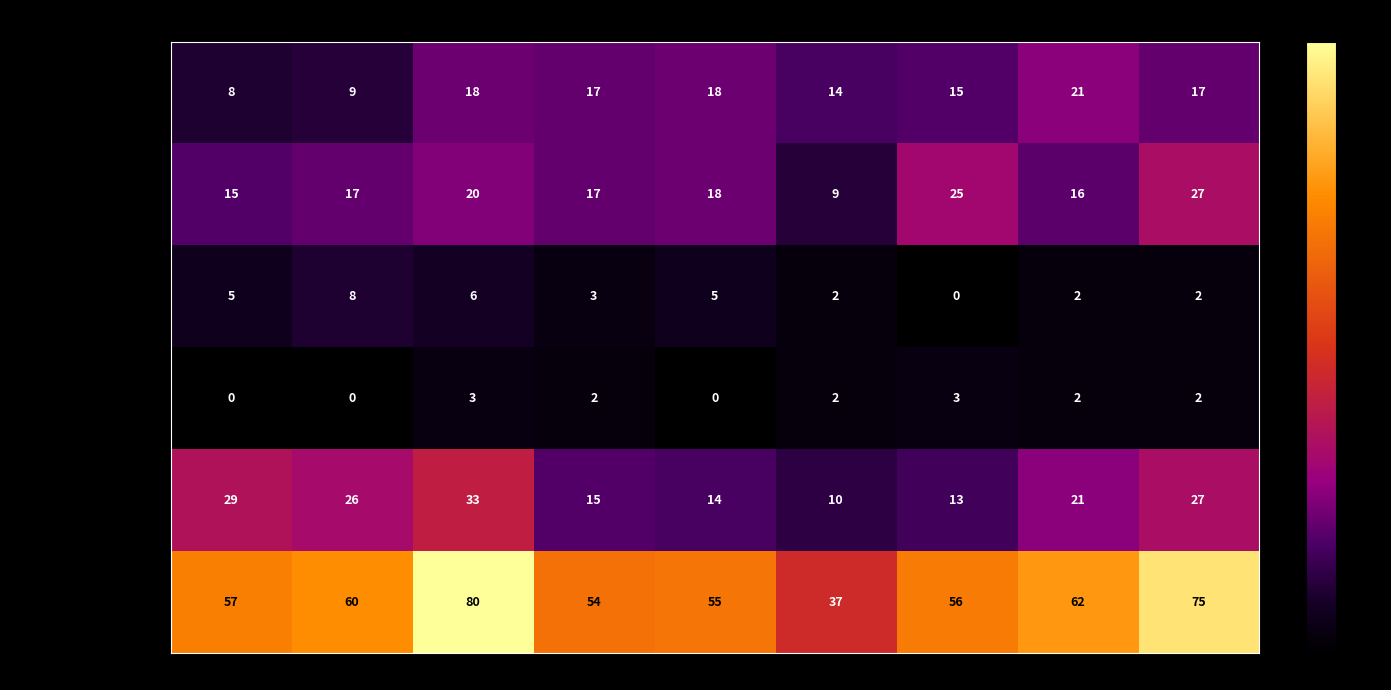

What is the greatest value displayed?

80